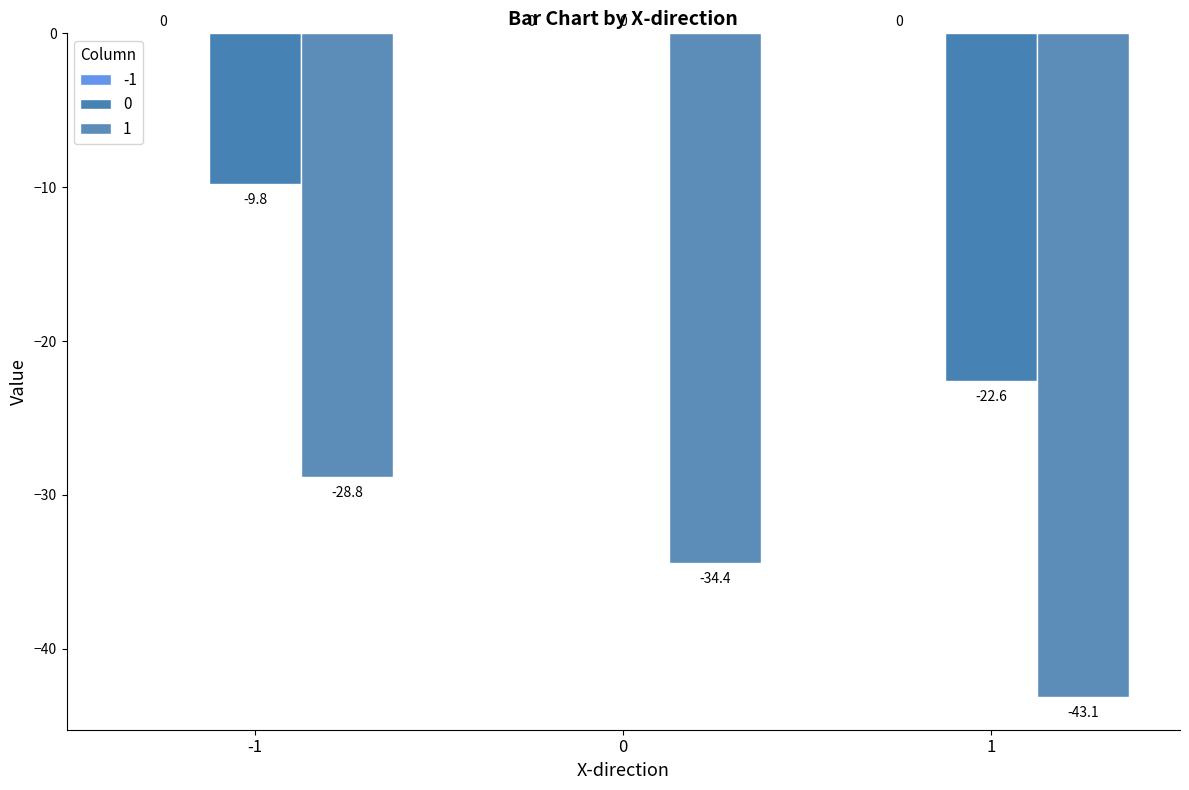

How many values in the 1 series exceed -34?

1